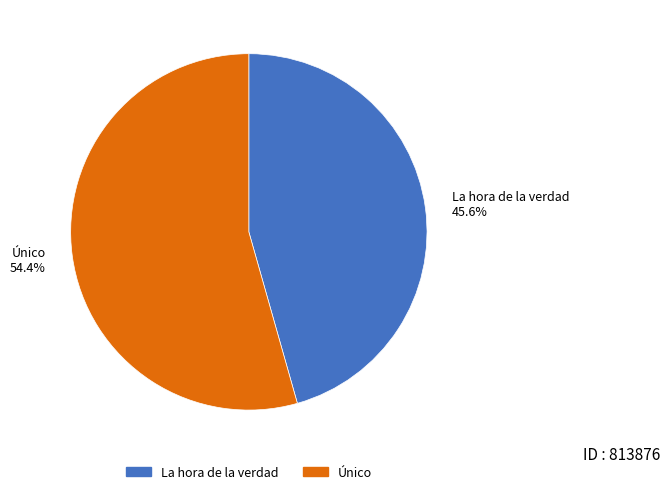

Is it true that La hora de la verdad is 46% of the pie?

True